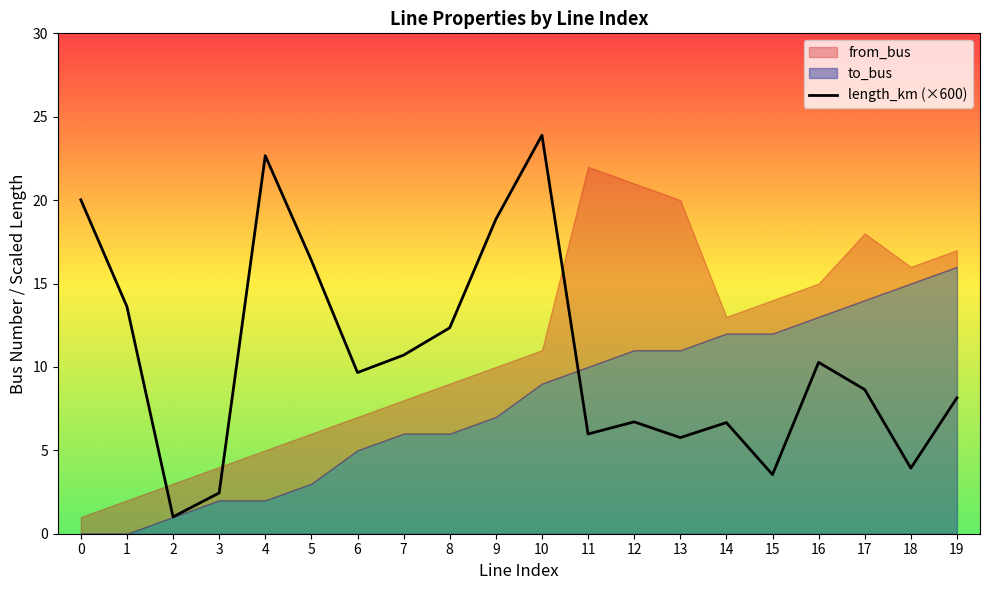

True or false: to_bus and length_km cross at least once.

False